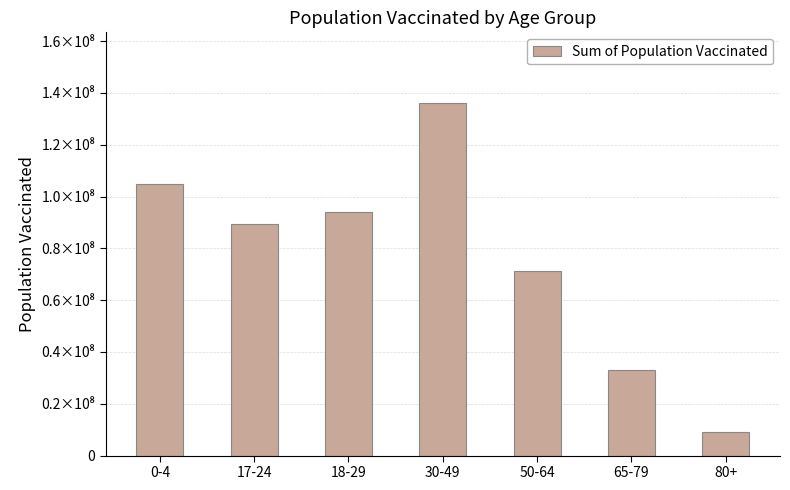

What is the value of the 6th bar from the left?

33156169.0